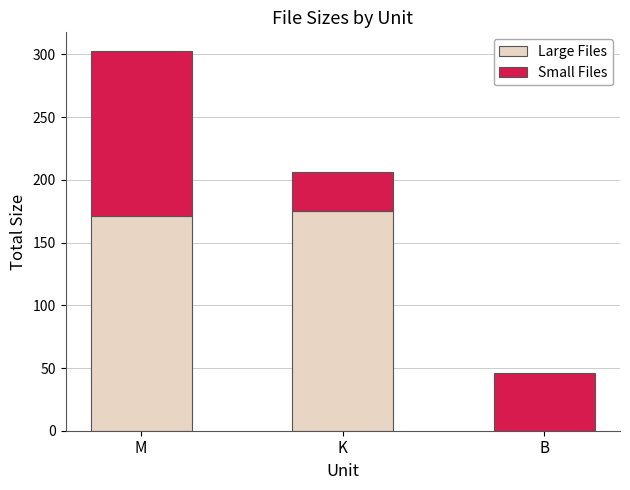

Does the chart contain stacked bars?

Yes